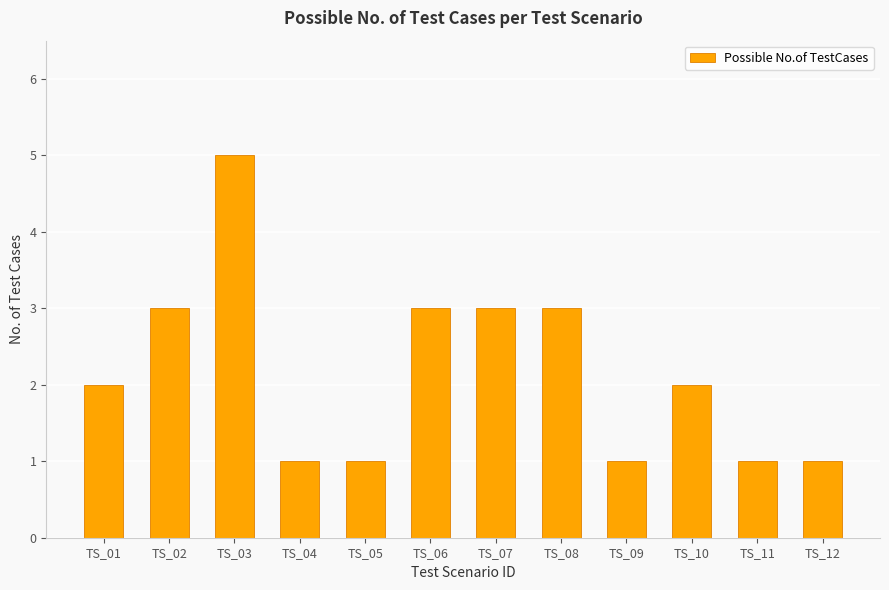

Does the chart contain stacked bars?

No